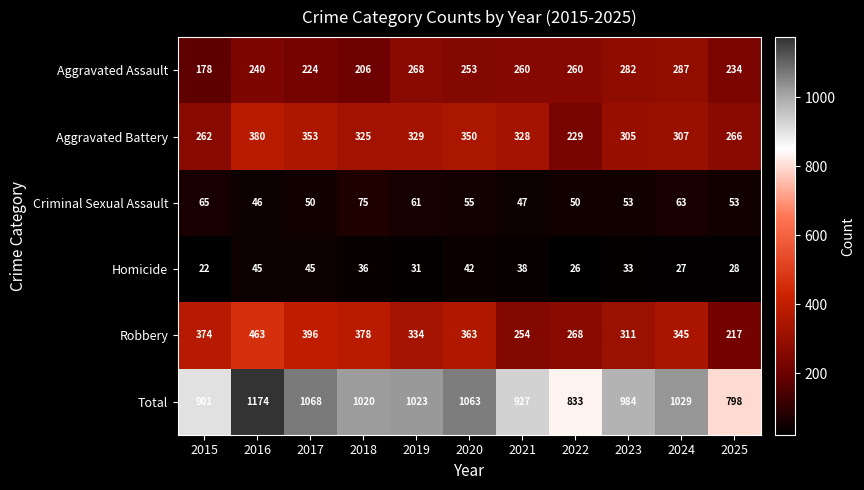

Where does the Aggravated Battery series first go above 325?

2016